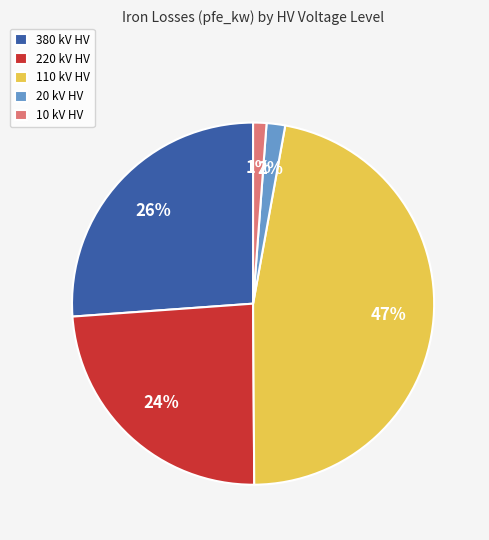

What is the largest slice in the pie chart?

110 kV HV